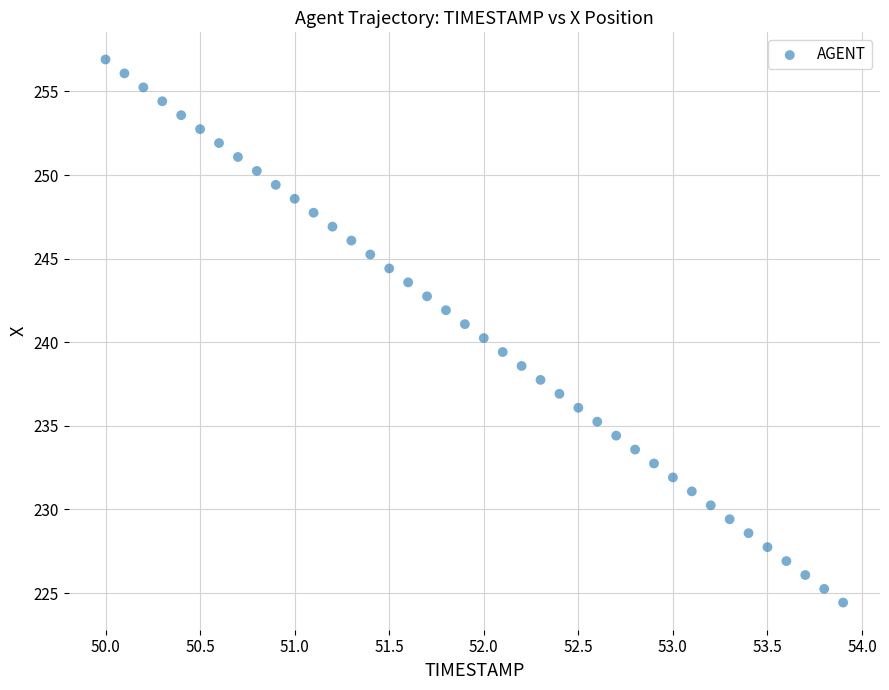

What is the range of Y values (max minus min)?

32.5